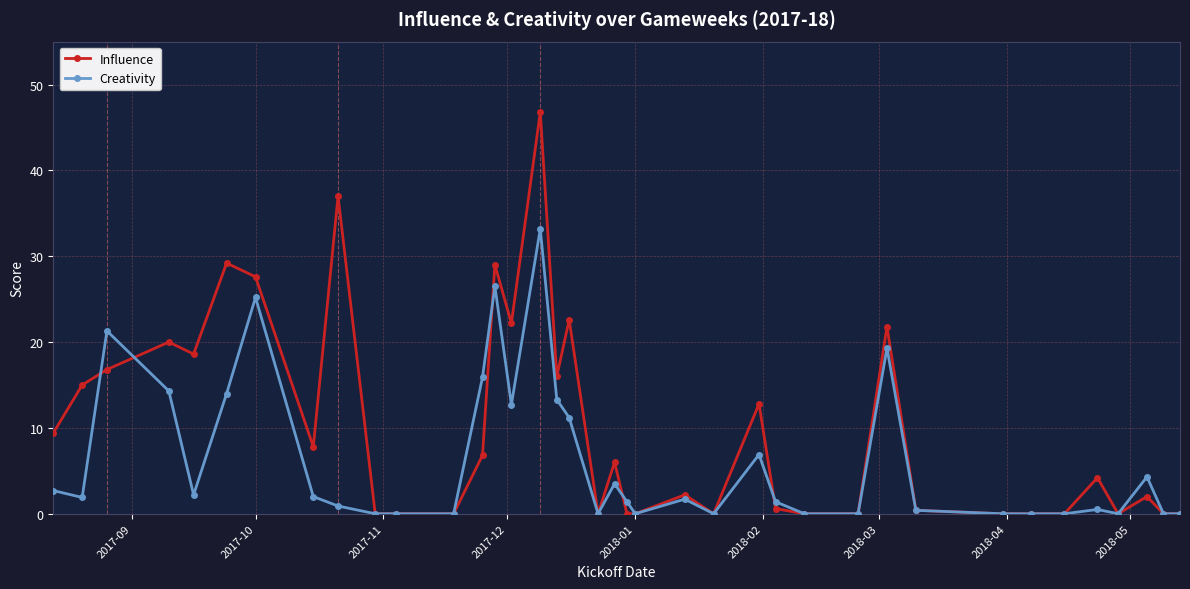

Which series has the largest range (max minus min)?

Influence